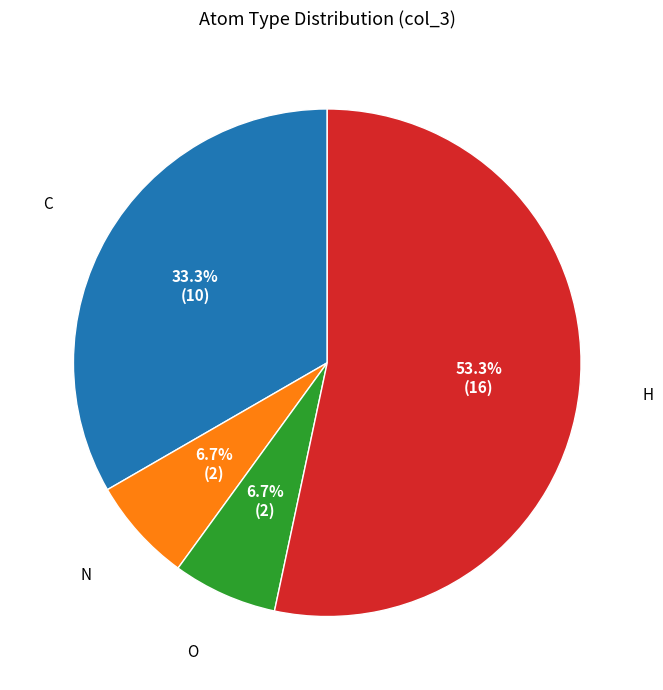

What is the largest slice in the pie chart?

H